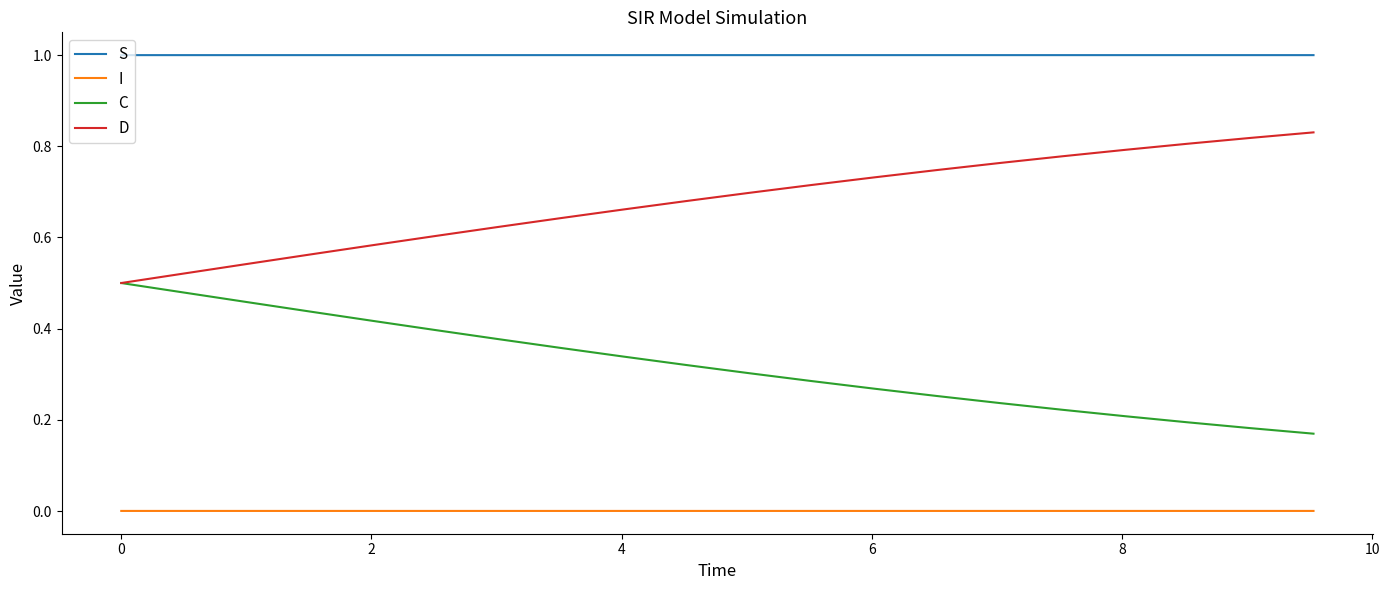

Rank the series by their maximum value, from highest to lowest.

S, D, C, I